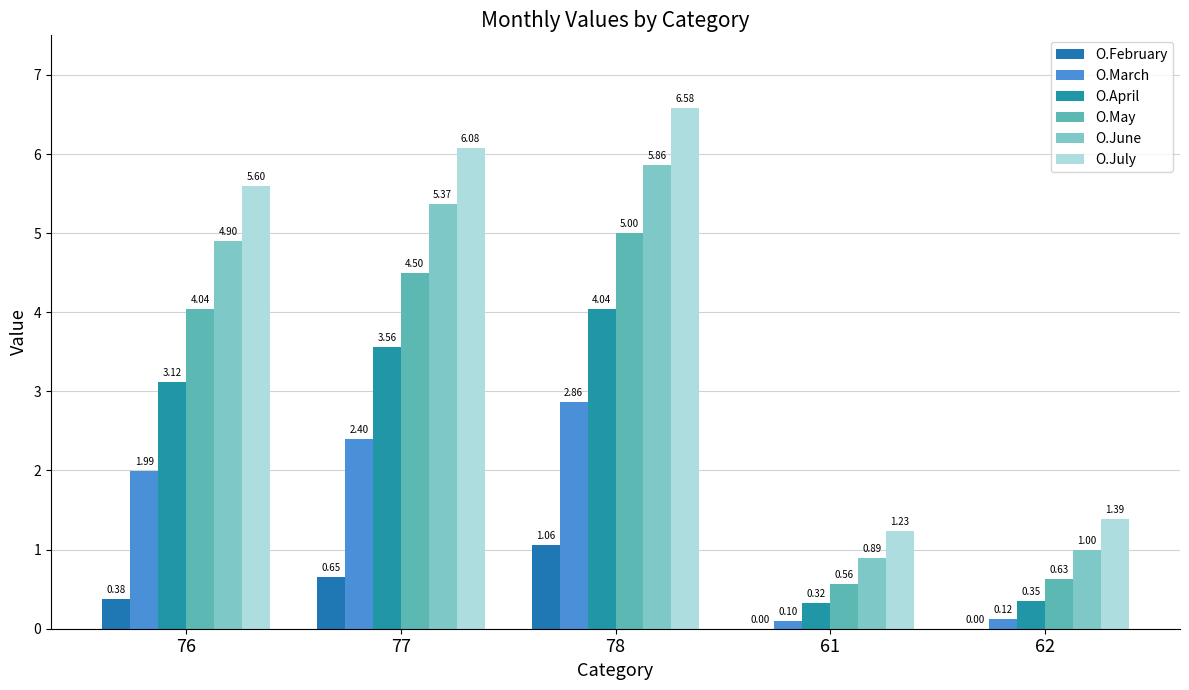

What is the greatest value displayed?

6.6